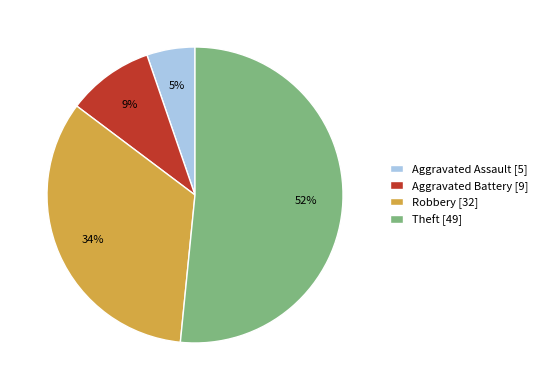

Which slice is the smallest?

Aggravated Assault